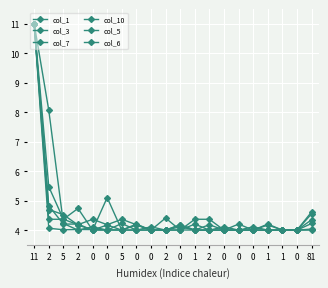

How many distinct data groups are displayed?

6